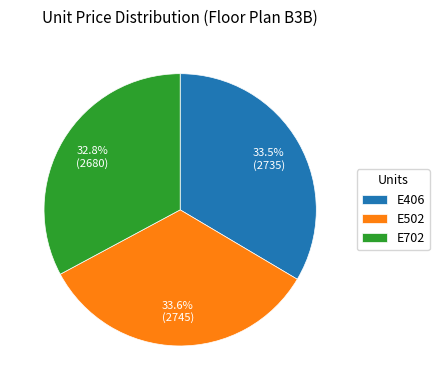

How many slices are in this pie chart?

3